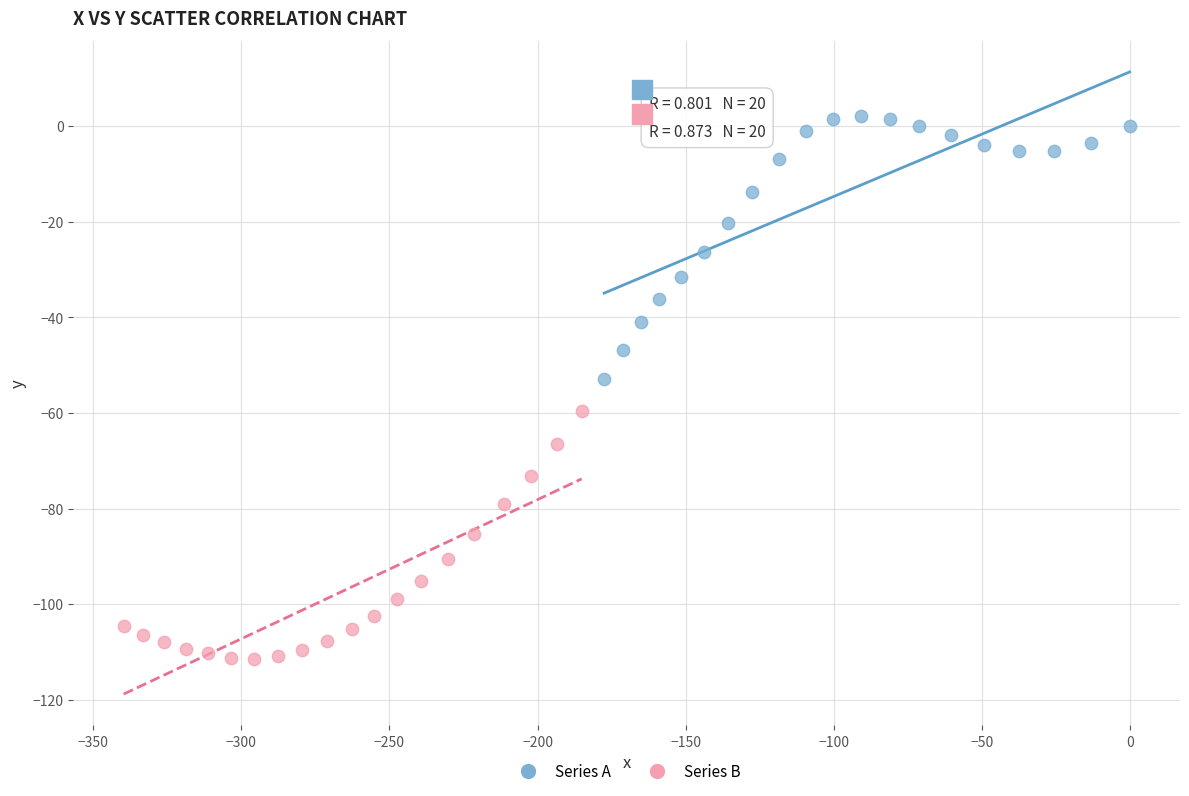

What are all the series names shown in the legend?

Series A, Series B